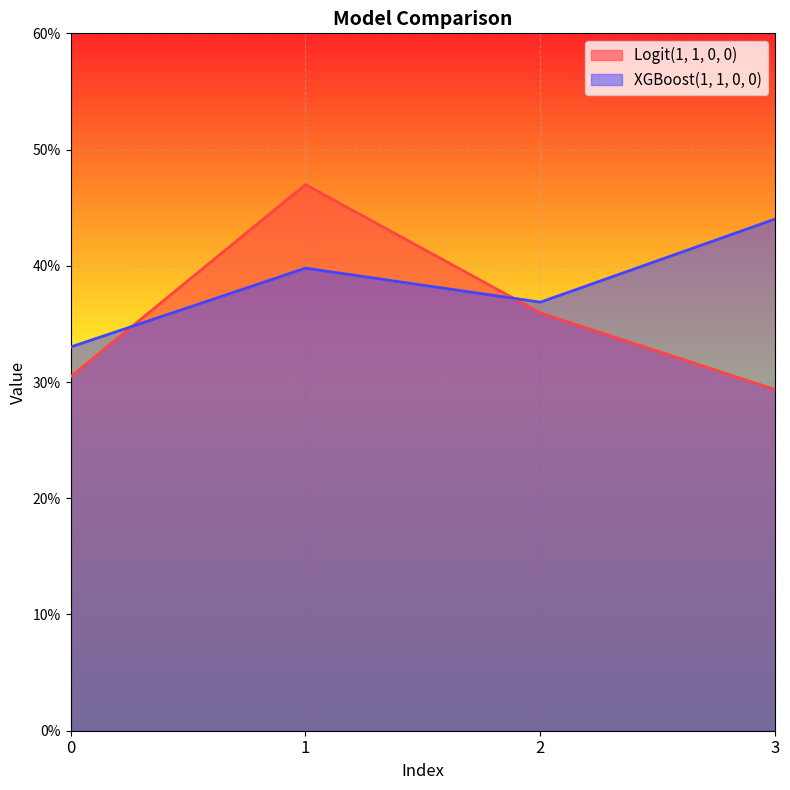

Rank the series by their average value, from lowest to highest.

Logit(1, 1, 0, 0), XGBoost(1, 1, 0, 0)